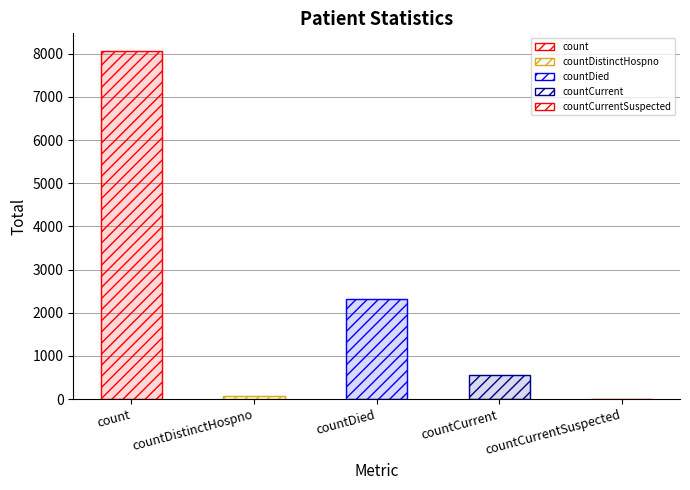

What is the change in value from countDistinctHospno to countCurrentSuspected?

-75